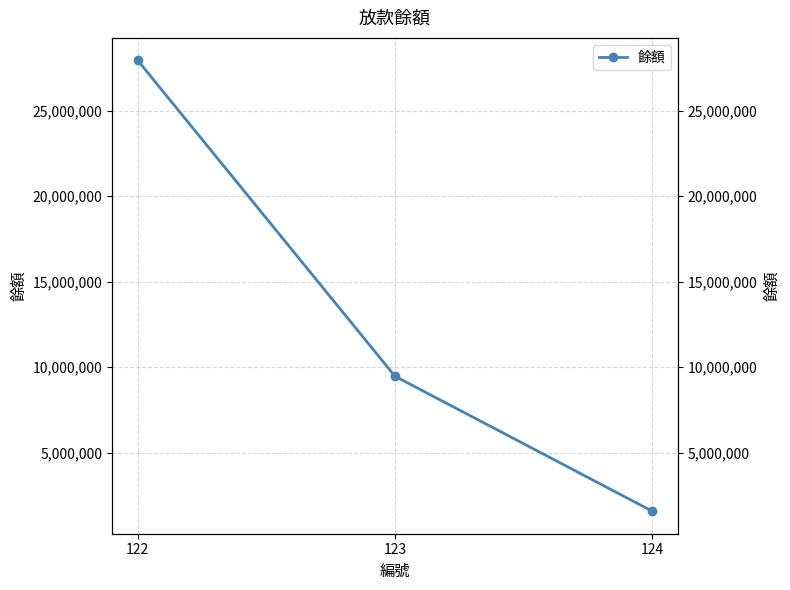

How many data points are above 9470097?

1